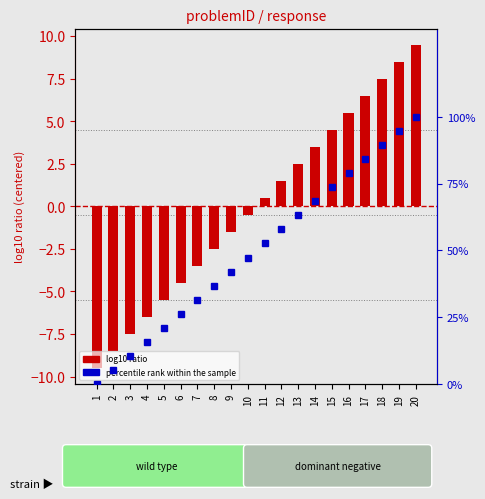

How many bars are there in each group?

2